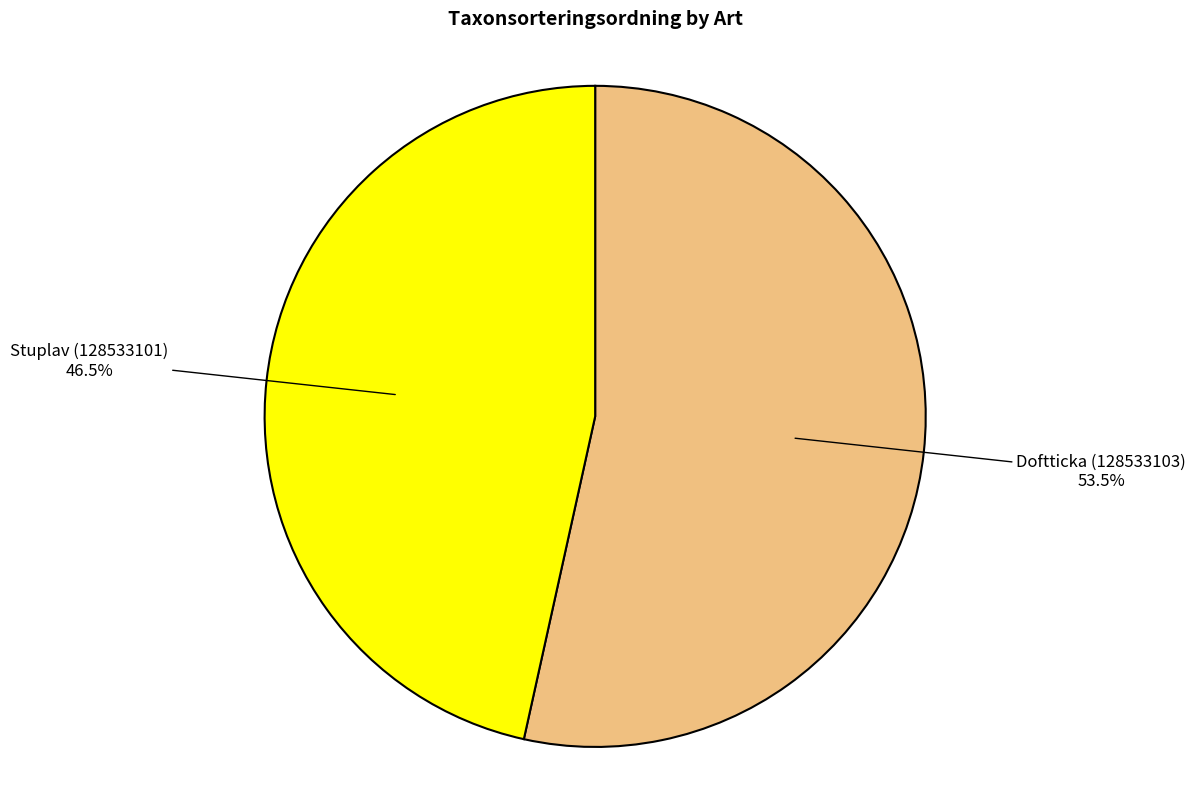

Is there any slice that represents more than half of the pie?

Yes